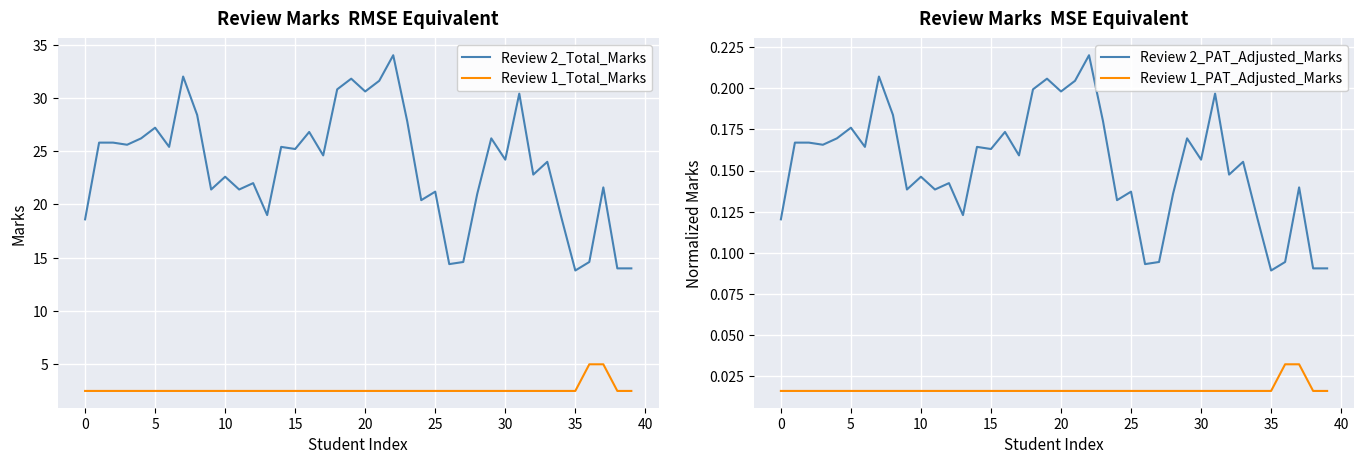

Which category has the highest value in the Review 2_PAT_Adjusted_Marks series?

22